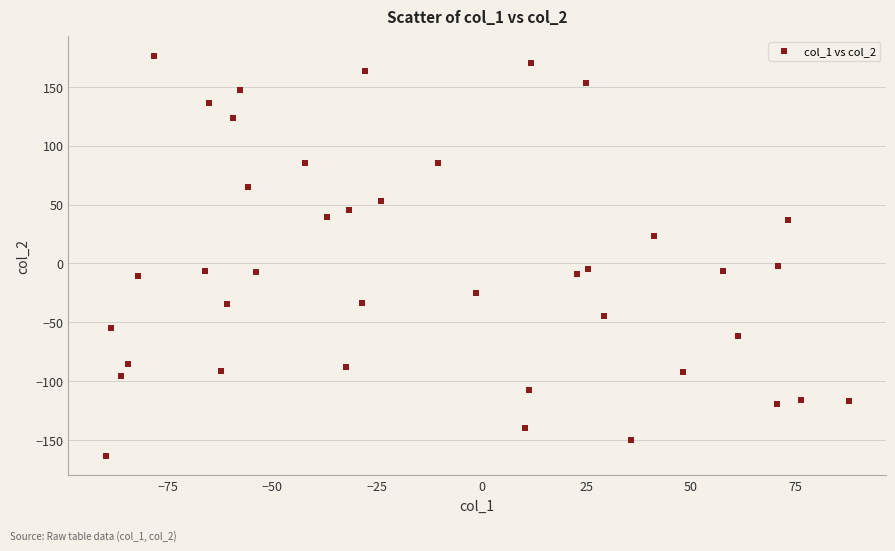

What is the range of X values (max minus min)?

177.7